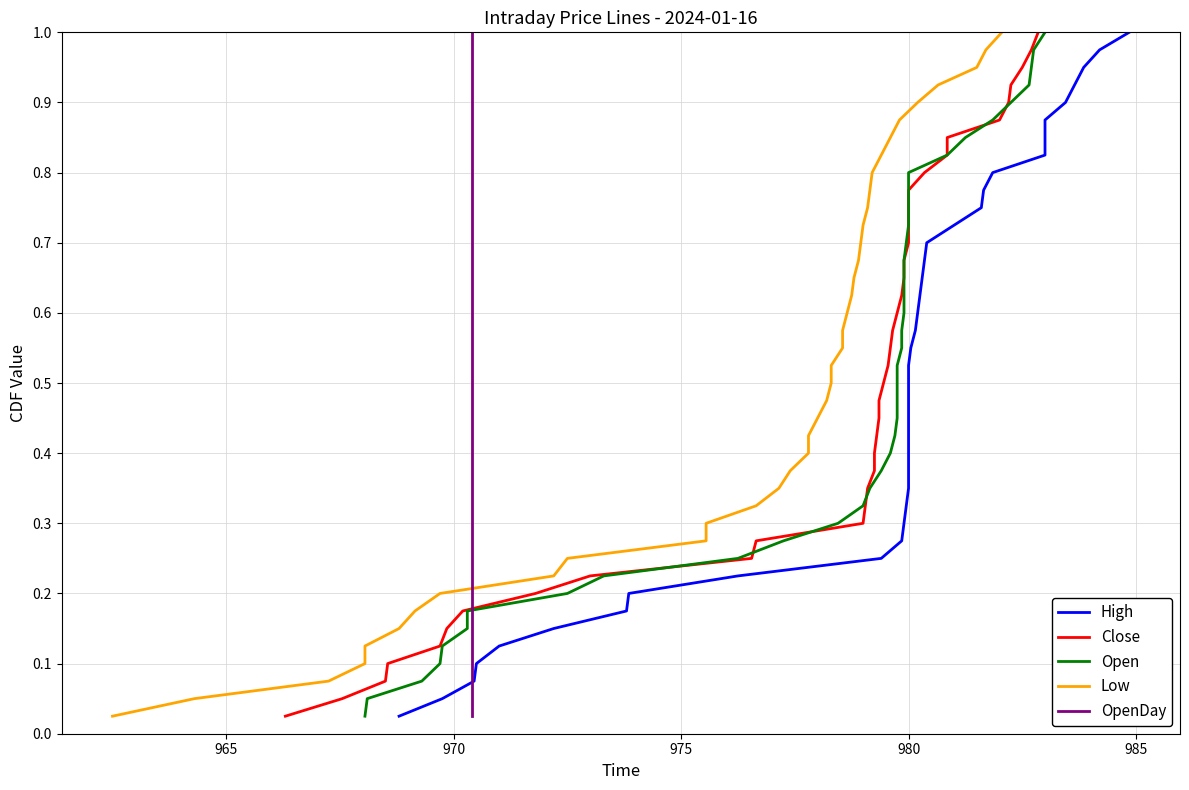

Does the chart display data point markers on the line(s)?

No